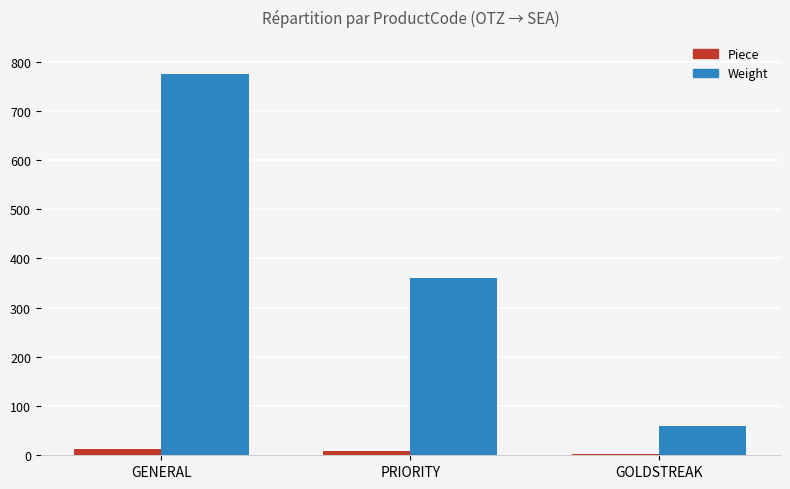

Where is Weight nearest to the value 417?

PRIORITY